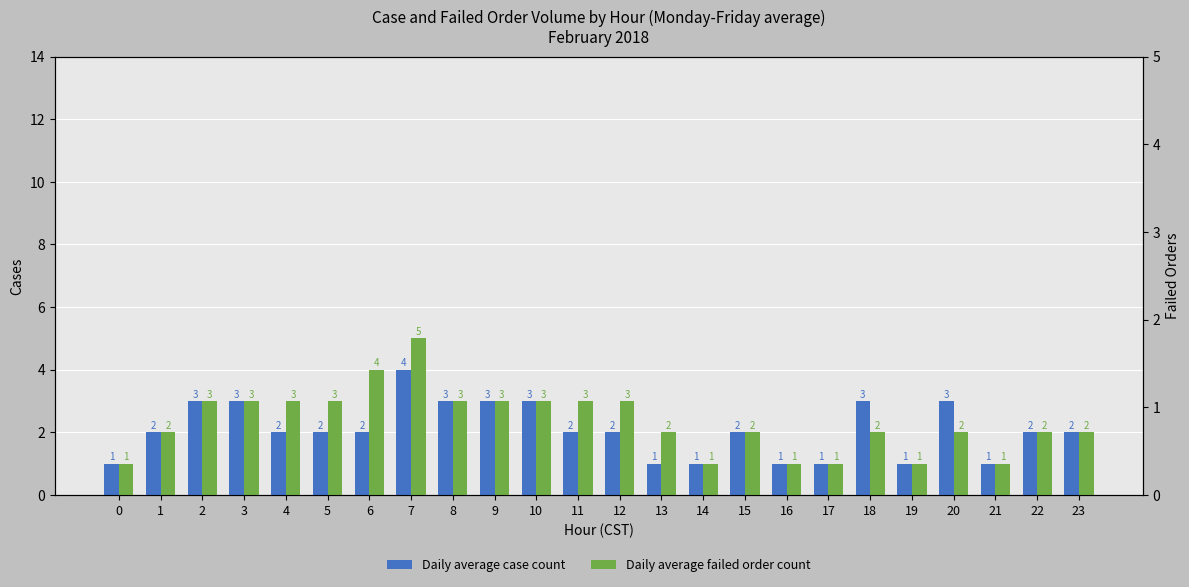

How many data points does each series have?

24